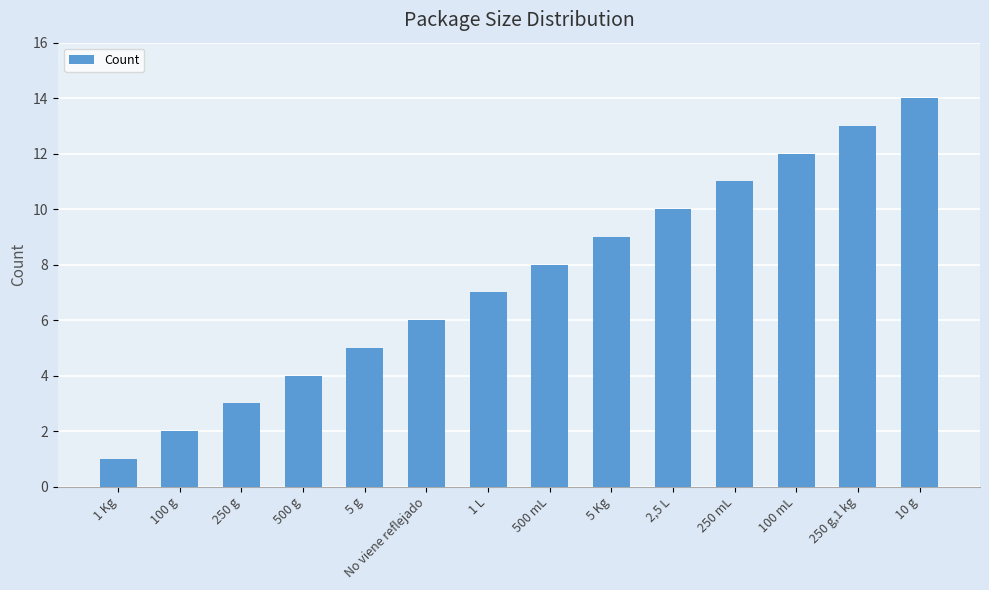

Between 100 g and 5 Kg, which is larger?

5 Kg